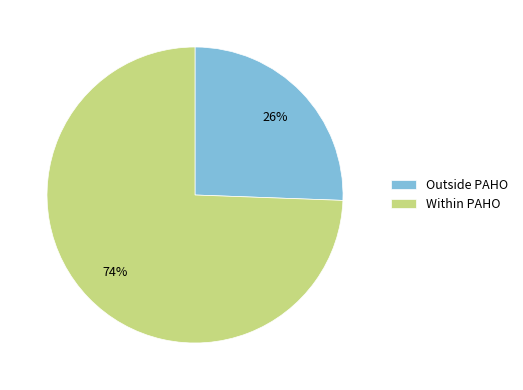

To the nearest percent, what percentage of the pie is Within PAHO?

74%